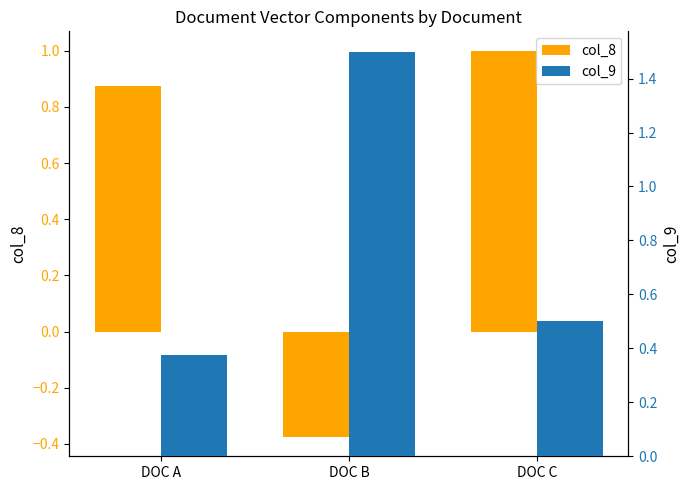

The col_9 series shows 0.5 at DOC C. True or false?

True